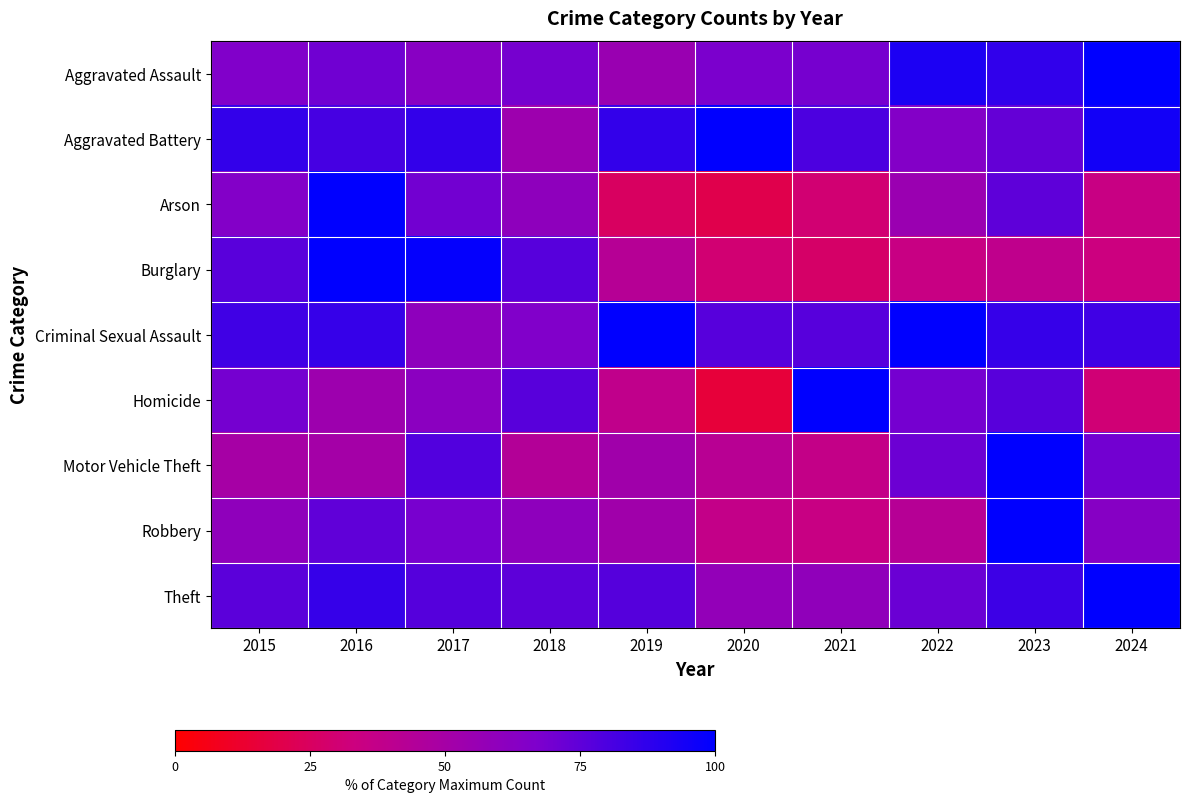

Reading right to left, list all the values displayed in this chart.

Aggravated Assault: 2024=100.0	2023=86.8	2022=92.2	2021=68.9	2020=67.7	2019=55.1	2018=68.9	2017=62.9	2016=70.7	2015=65.9
Aggravated Battery: 2024=95.2	2023=73.6	2022=64.8	2021=80.0	2020=100.0	2019=86.4	2018=53.6	2017=86.4	2016=81.6	2015=86.4
Arson: 2024=35.0	2023=75.0	2022=55.0	2021=30.0	2020=20.0	2019=25.0	2018=60.0	2017=70.0	2016=100.0	2015=65.0
Burglary: 2024=33.3	2023=39.0	2022=34.8	2021=27.0	2020=30.0	2019=42.9	2018=77.2	2017=98.8	2016=100.0	2015=76.3
Criminal Sexual Assault: 2024=82.9	2023=85.7	2022=100.0	2021=77.1	2020=77.1	2019=100.0	2018=65.7	2017=60.0	2016=85.7	2015=82.9
Homicide: 2024=30.8	2023=76.9	2022=69.2	2021=100.0	2020=15.4	2019=38.5	2018=76.9	2017=61.5	2016=53.8	2015=69.2
Motor Vehicle Theft: 2024=70.2	2023=100.0	2022=71.8	2021=36.8	2020=42.2	2019=52.1	2018=44.1	2017=78.4	2016=50.6	2015=49.8
Robbery: 2024=63.3	2023=100.0	2022=42.9	2021=35.1	2020=37.5	2019=52.1	2018=59.8	2017=68.7	2016=74.9	2015=59.5
Theft: 2024=100.0	2023=83.6	2022=72.0	2021=59.0	2020=58.0	2019=77.5	2018=75.5	2017=77.6	2016=85.6	2015=76.1